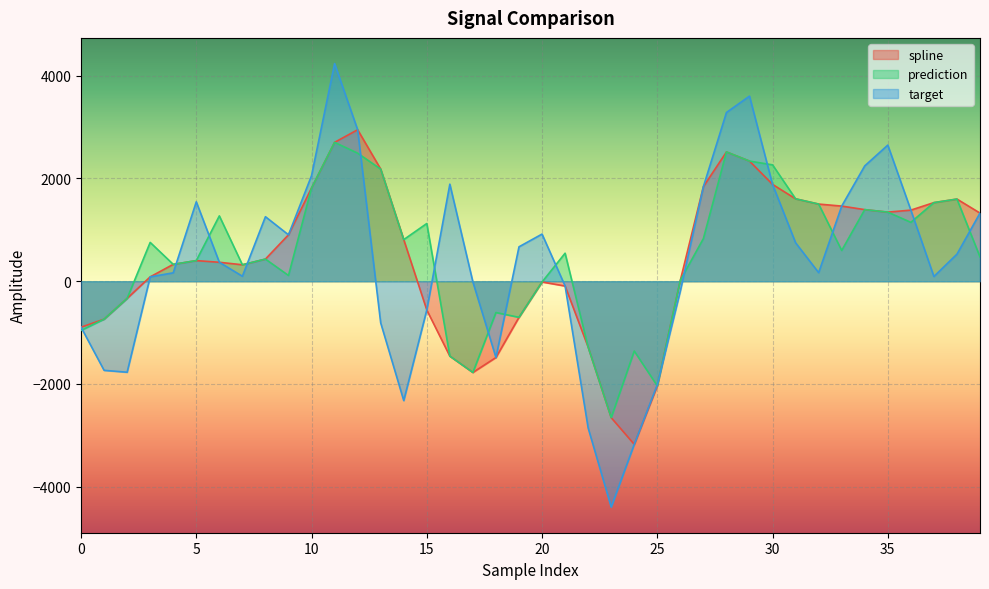

What is the value of the spline point at the 34th from the left?

1462.6